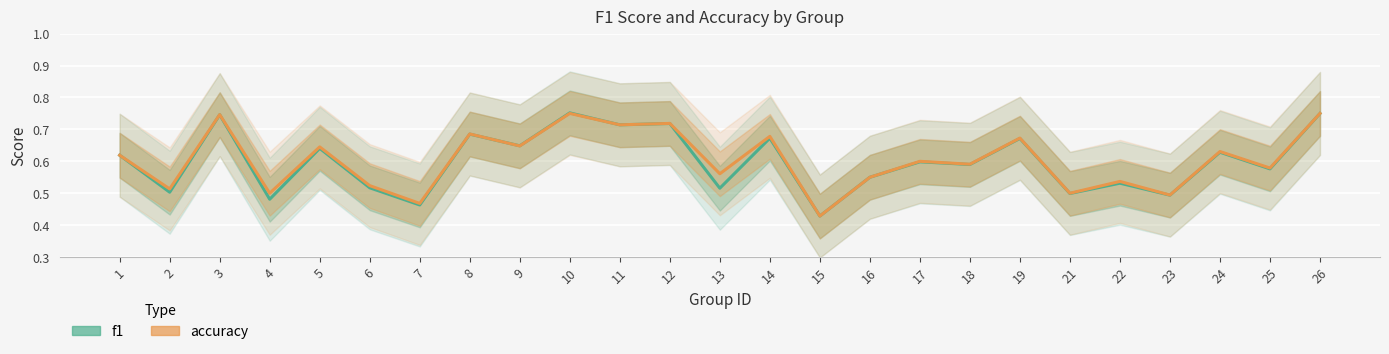

Count the accuracy values in the range 0 to 1.

25